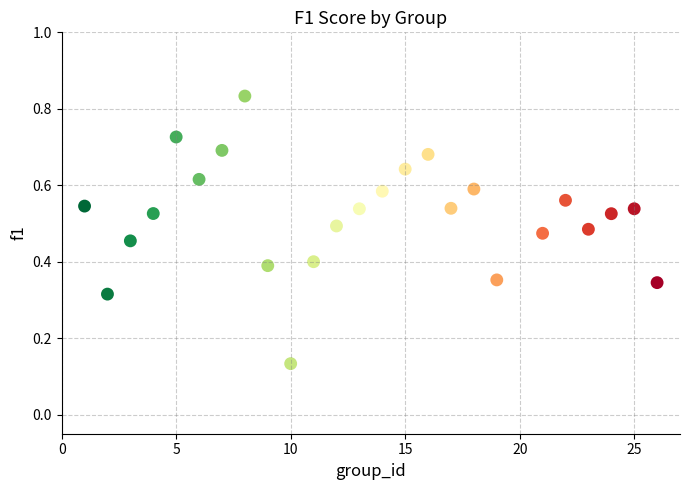

What is the range of X values (max minus min)?

25.0